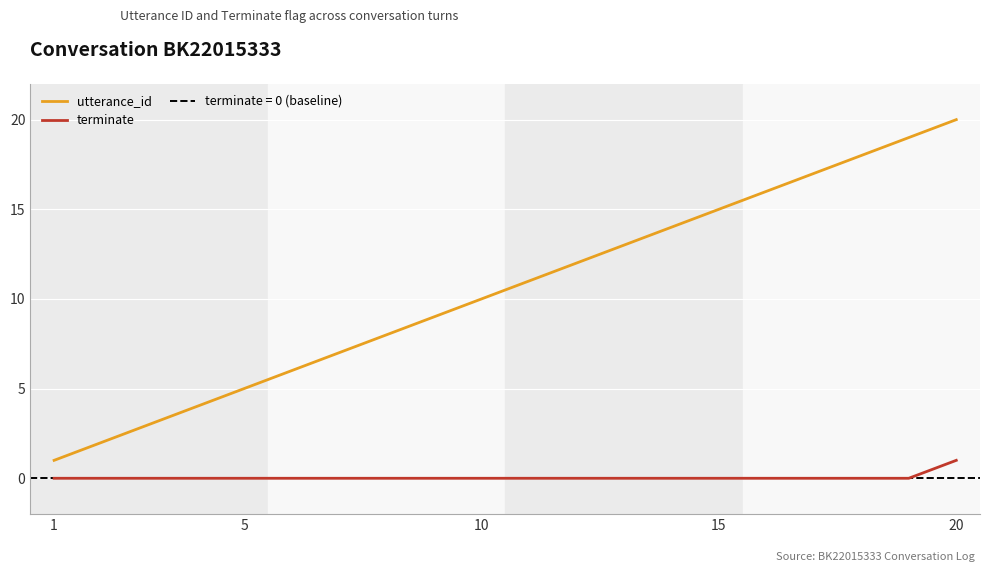

True or false: terminate and utterance_id cross at least once.

False